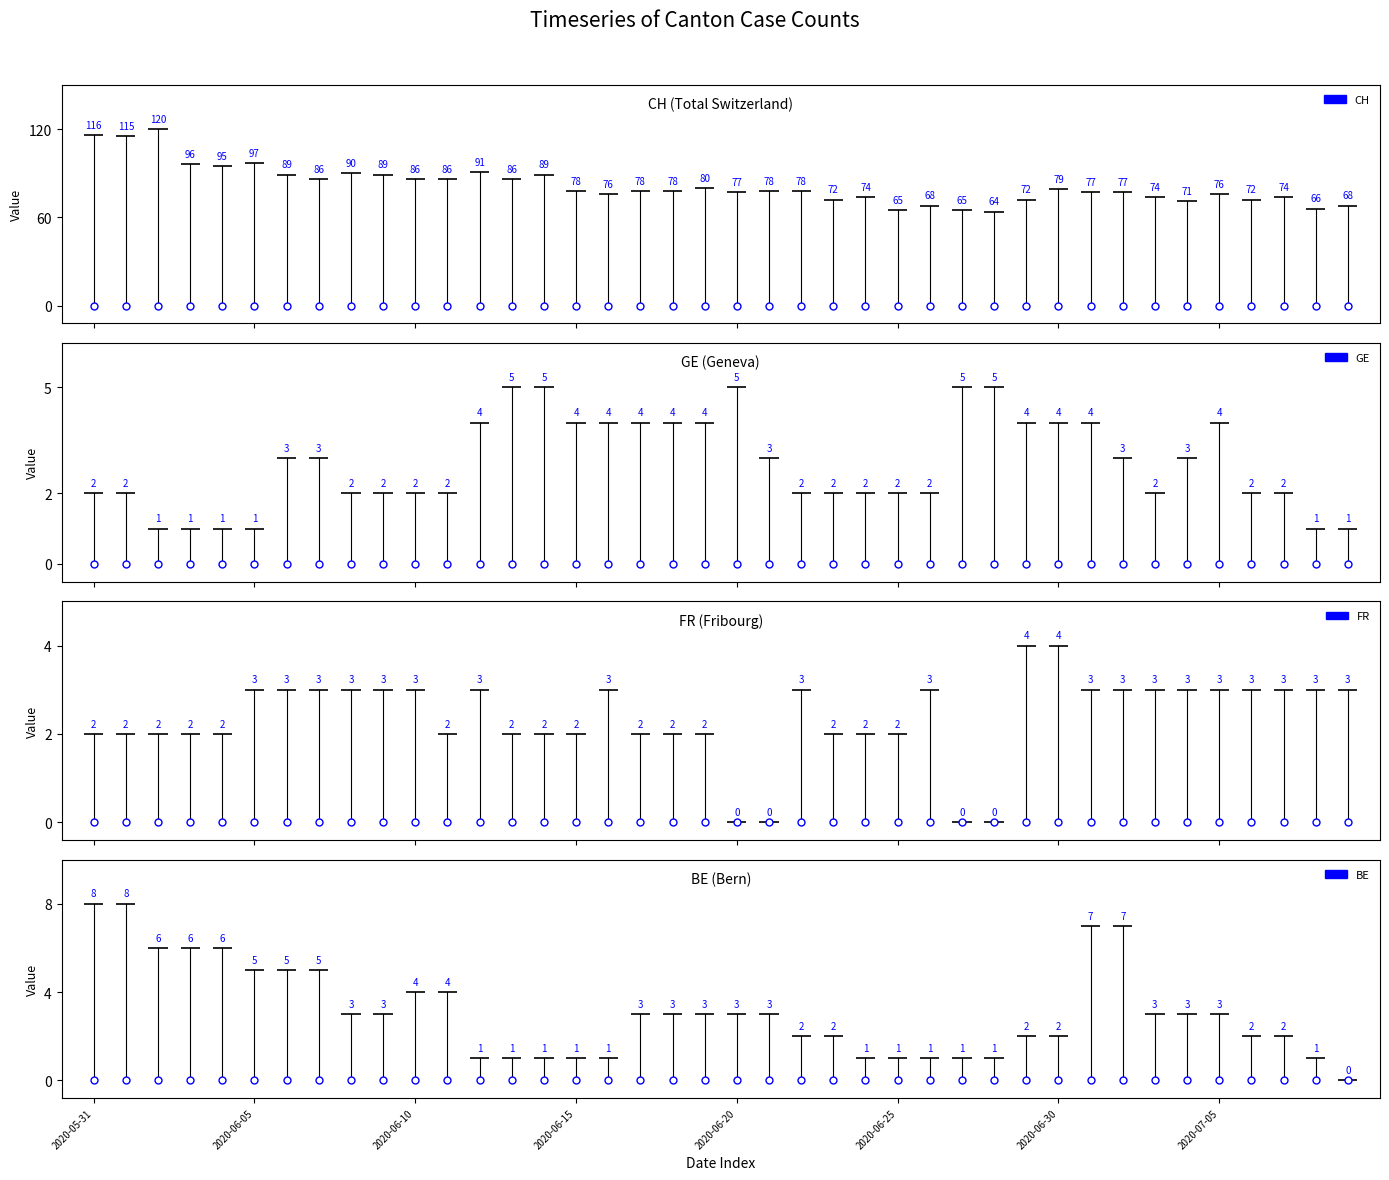

The value of GE at 2020-06-27 is 5. True or false?

True